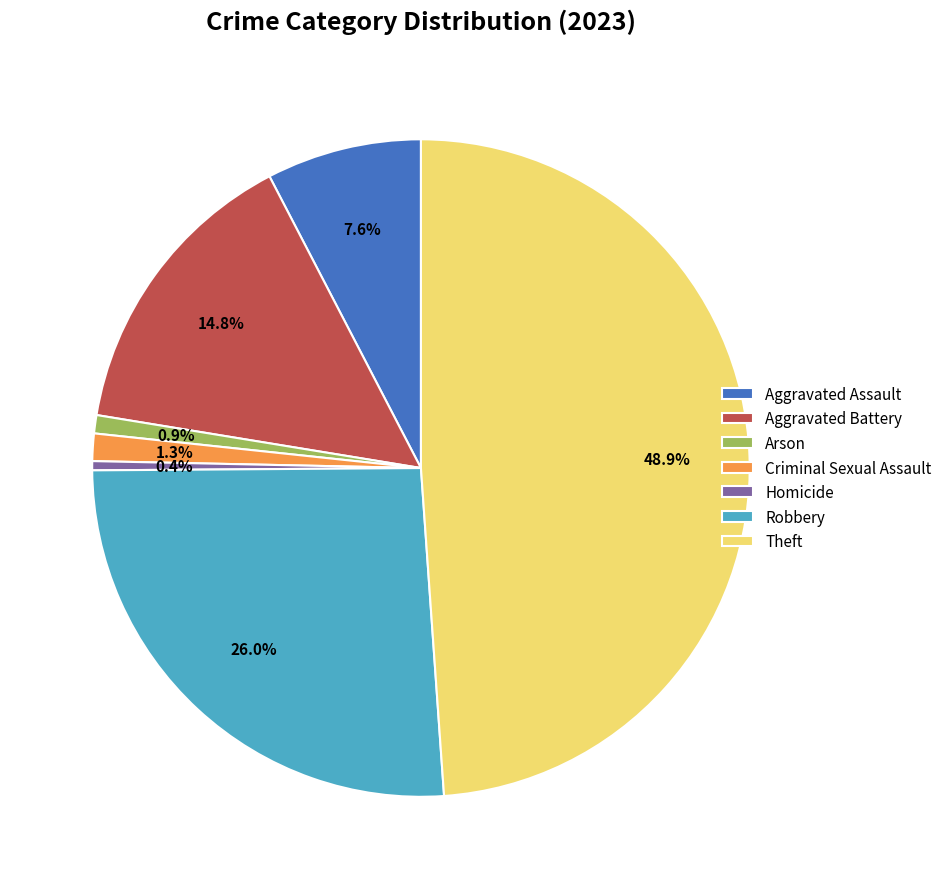

To the nearest percent, what portion does Robbery represent?

26%